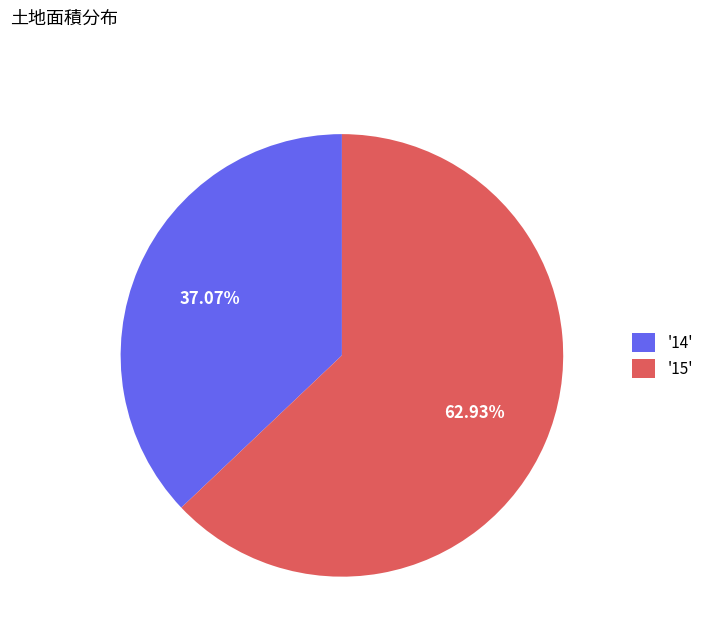

Rank the categories by value from lowest to highest.

'14', '15'